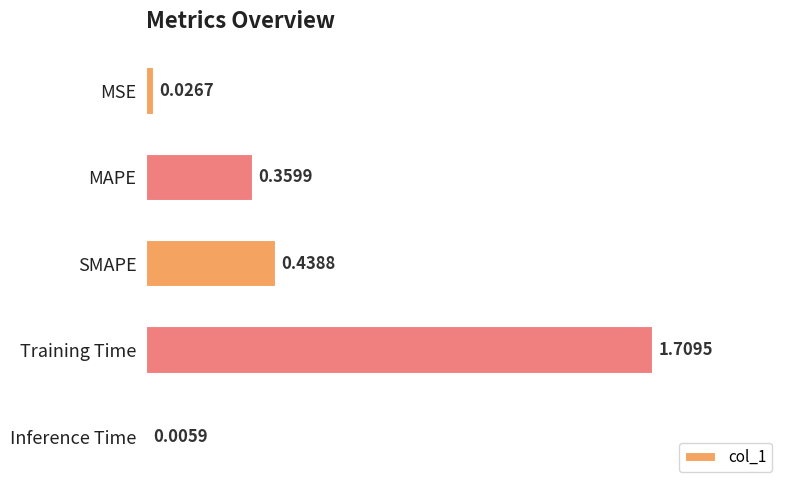

What is the sum of all values?

2.5